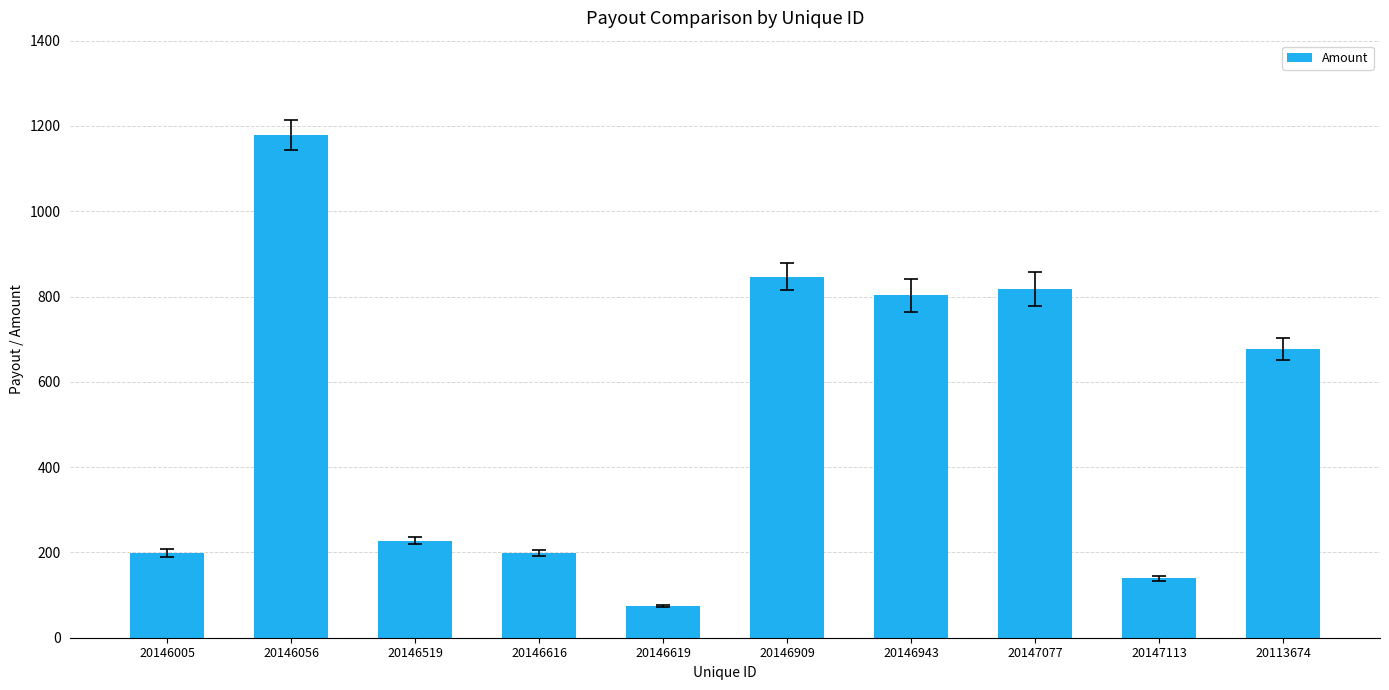

How many values are below 677?

5